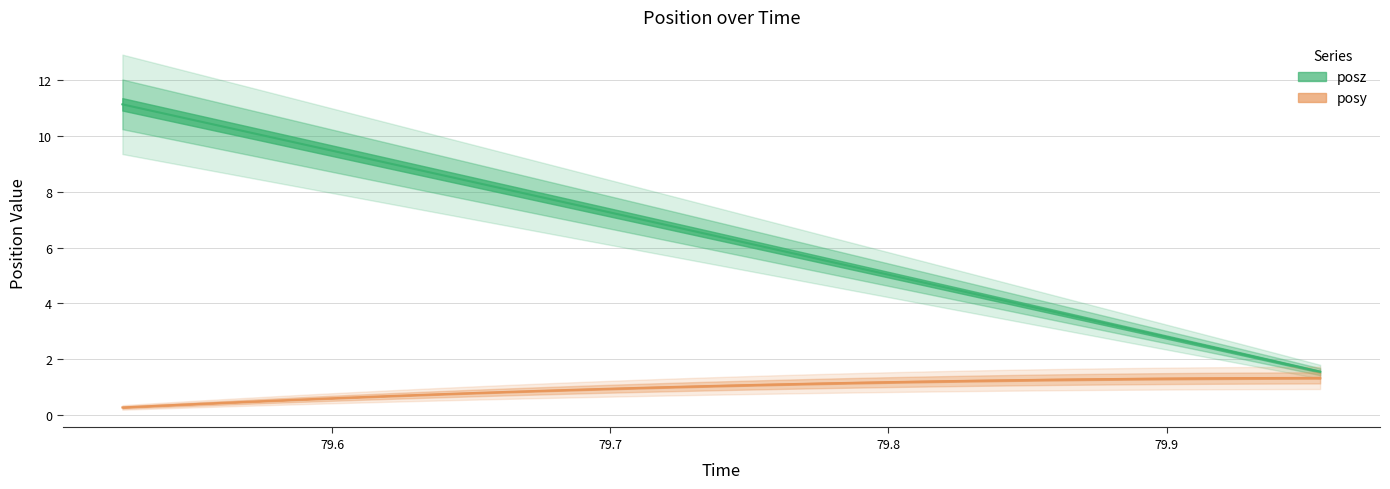

Does the chart have visible grid lines?

Yes